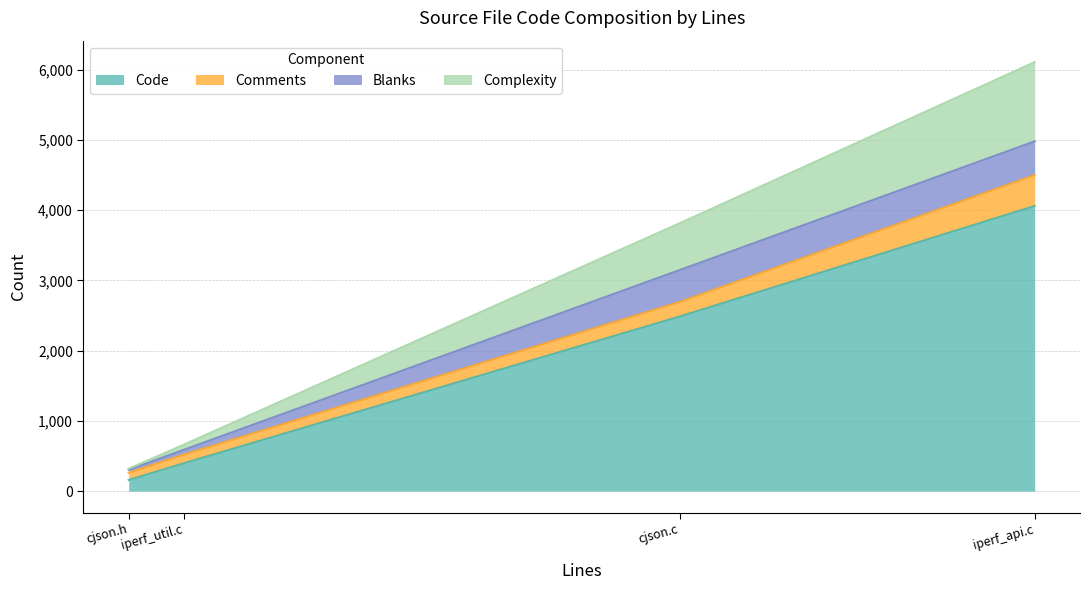

True or false: Comments and Code intersect in this chart.

False